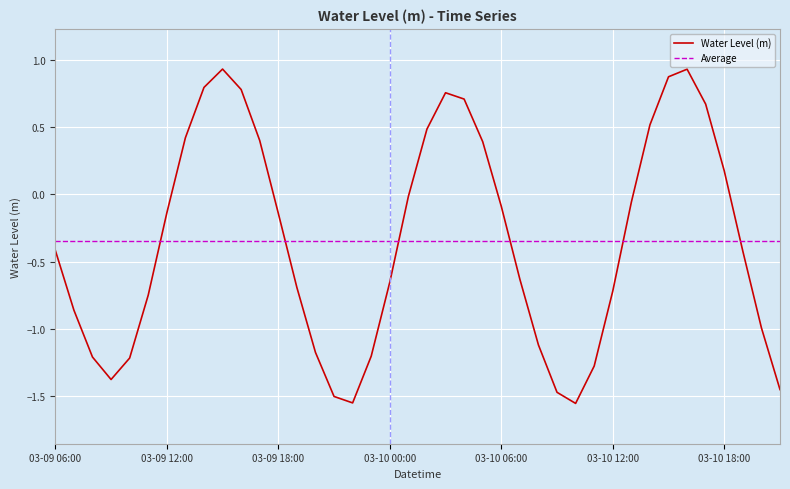

Reading left to right, list all the values displayed in this chart.

-0.4	-0.9	-1.2	-1.4	-1.2	-0.7	-0.1	0.4	0.8	0.9	0.8	0.4	-0.1	-0.7	-1.2	-1.5	-1.6	-1.2	-0.7	-0.0	0.5	0.8	0.7	0.4	-0.1	-0.6	-1.1	-1.5	-1.6	-1.3	-0.7	-0.1	0.5	0.9	0.9	0.7	0.2	-0.4	-1.0	-1.5